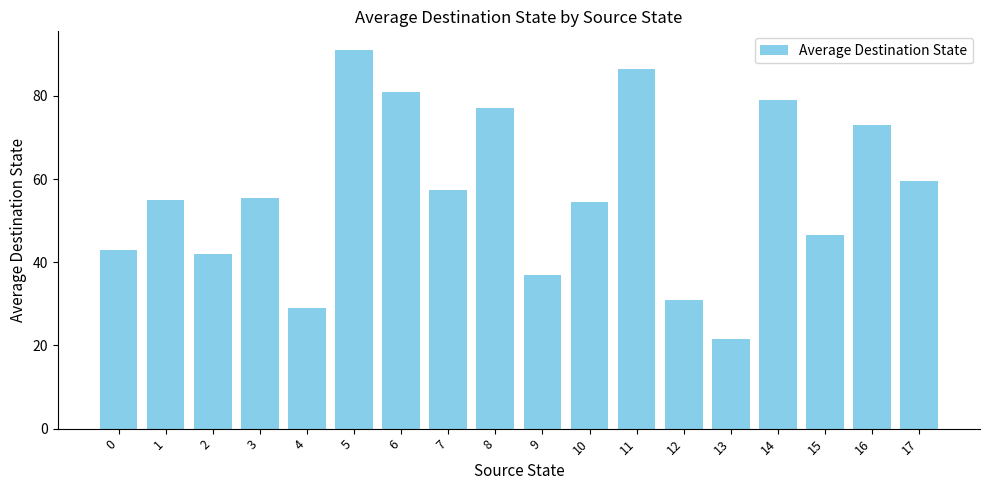

What is the difference between the maximum and minimum values?

69.5